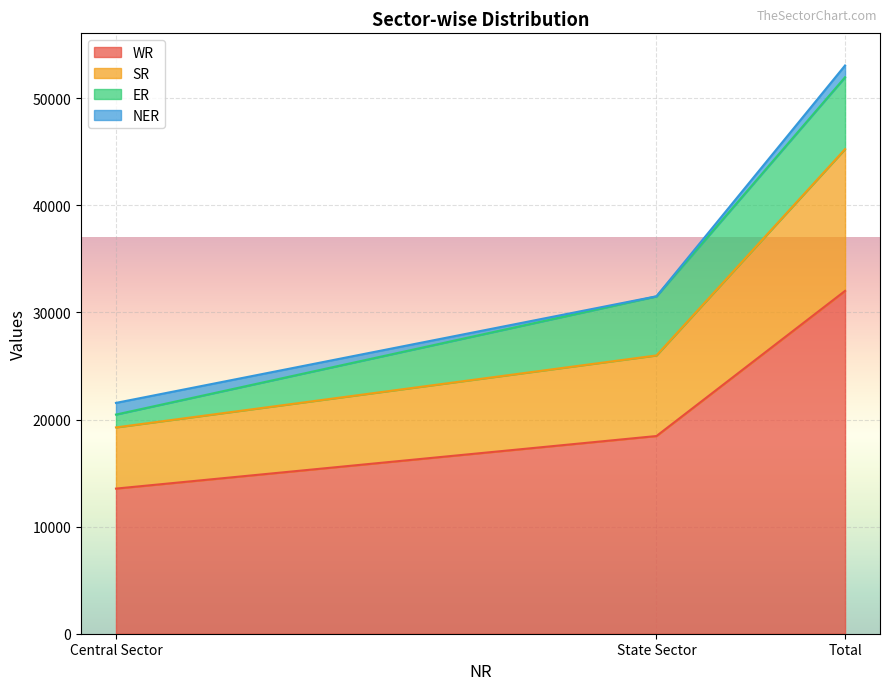

Is it true that WR equals 19796 at Central Sector?

False